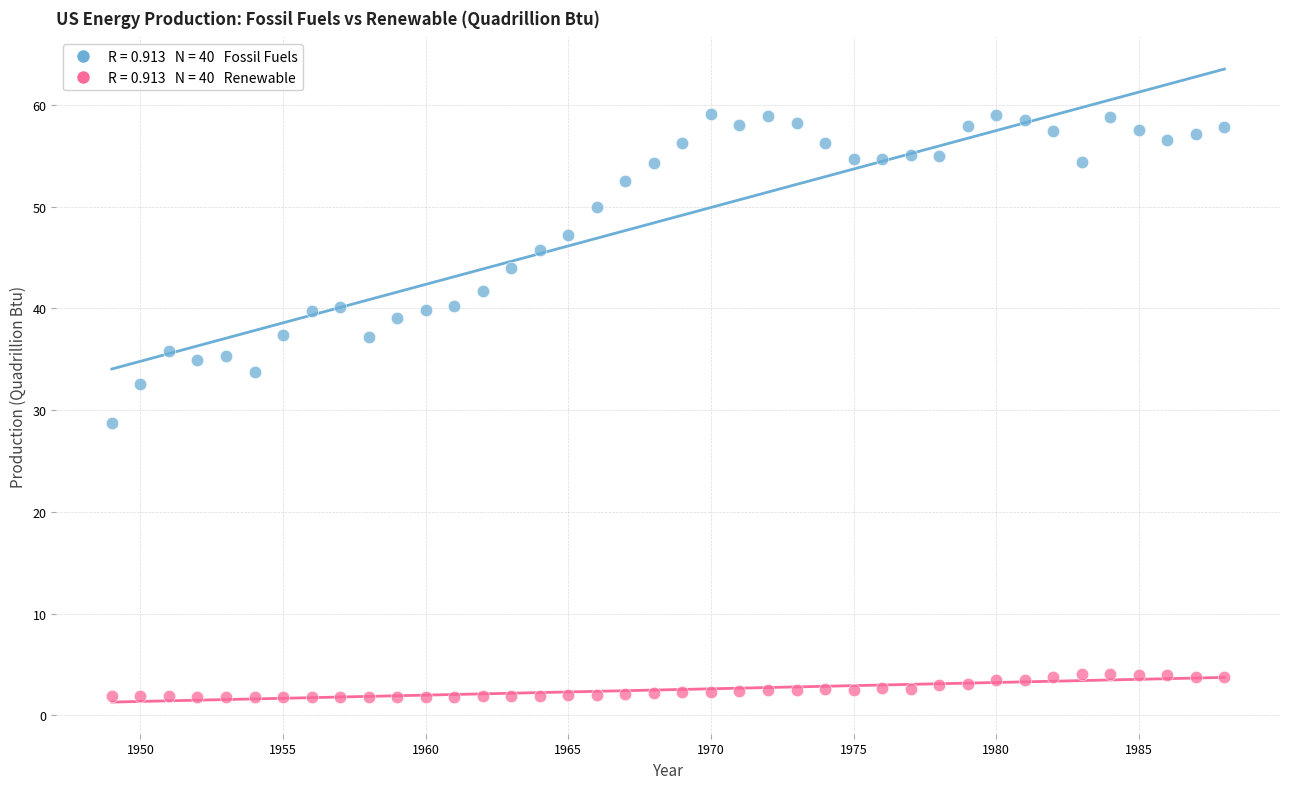

Across all data points, what is the range of Y values (max minus min)?

57.4